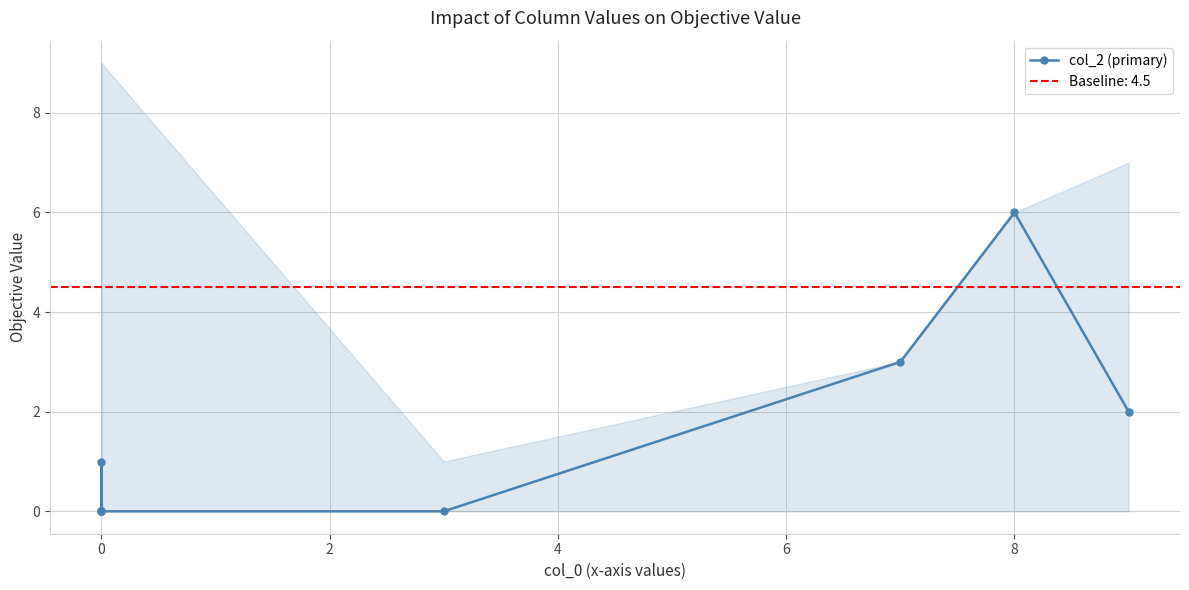

What is the value of the 2nd point from the left?

1